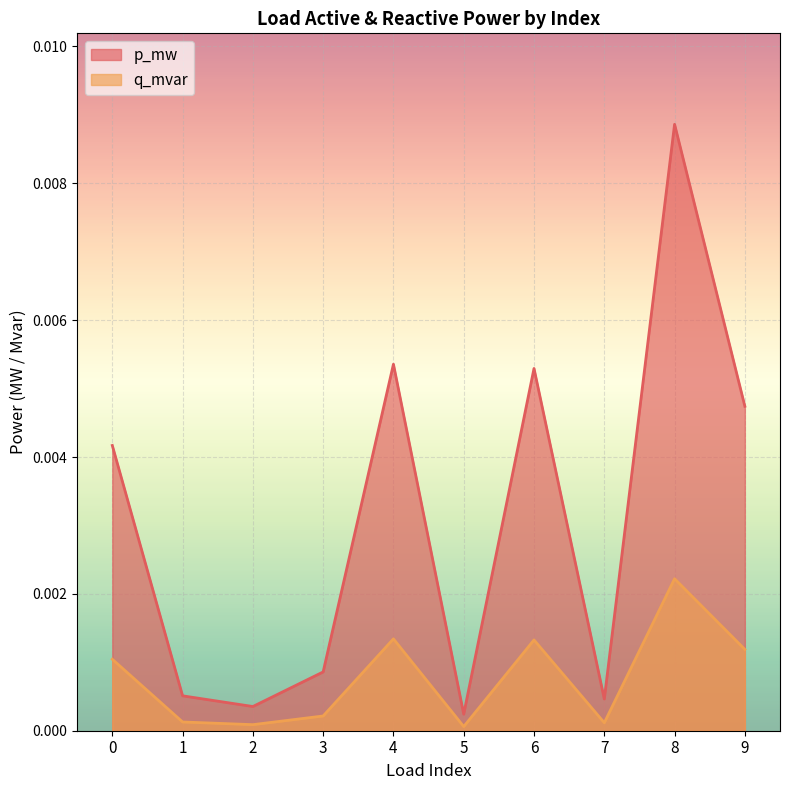

At how many categories does at least one series exceed 0?

10